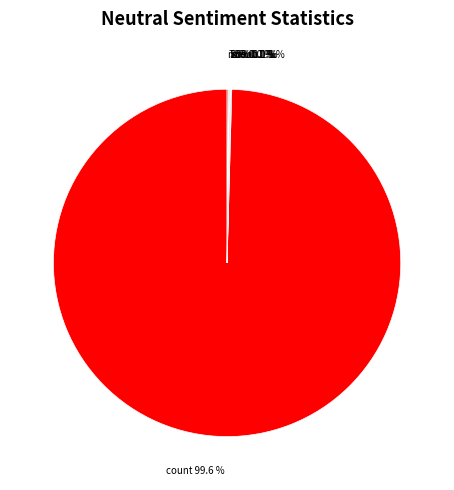

Which slice is the smallest?

min